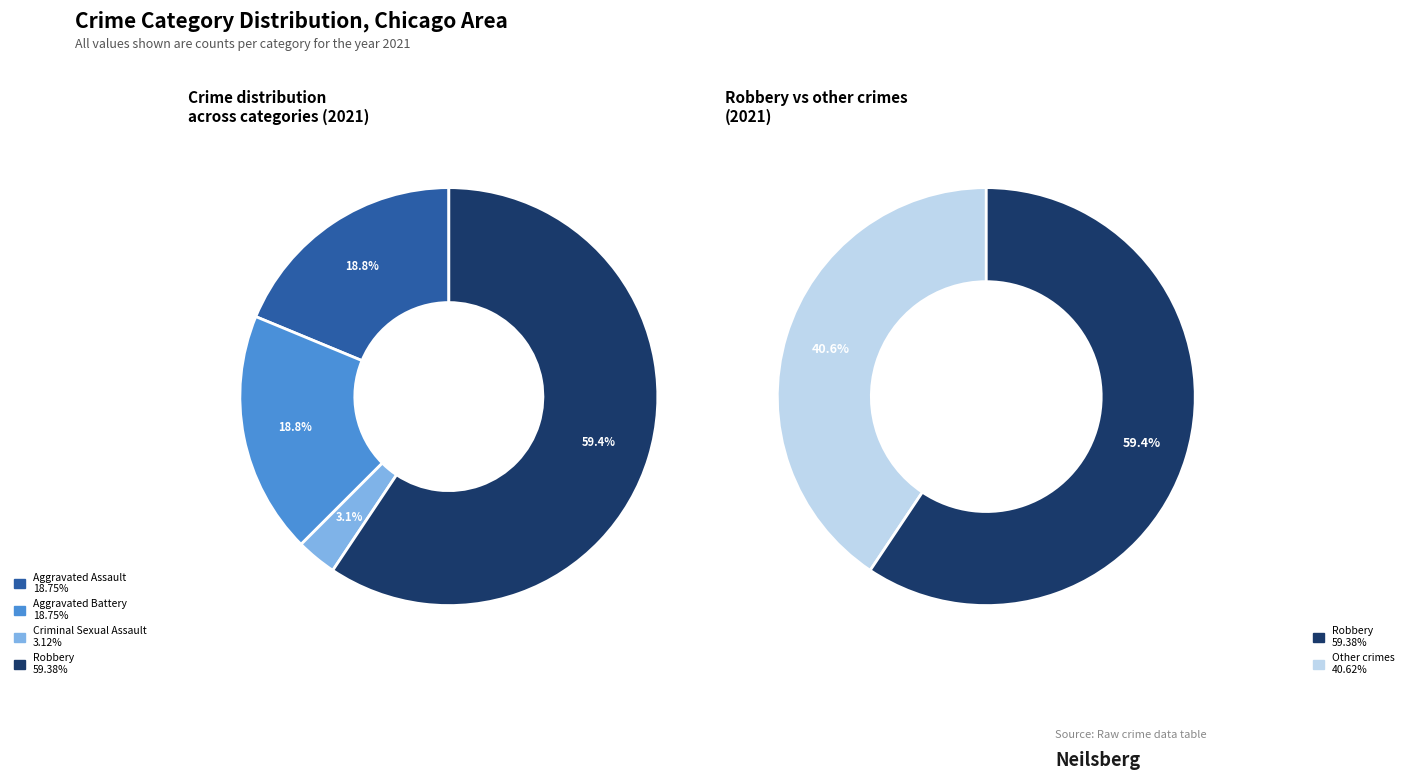

How much of the chart is everything except Criminal Sexual Assault?

96.9%